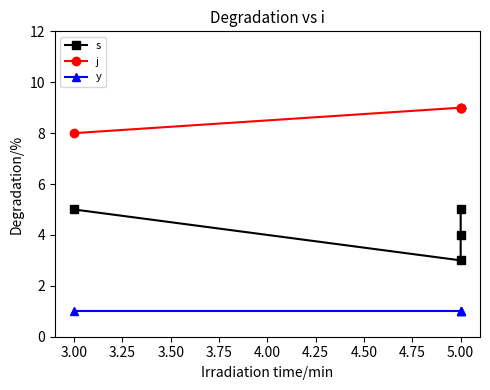

List the series in order of their peak value, lowest first.

y, s, j